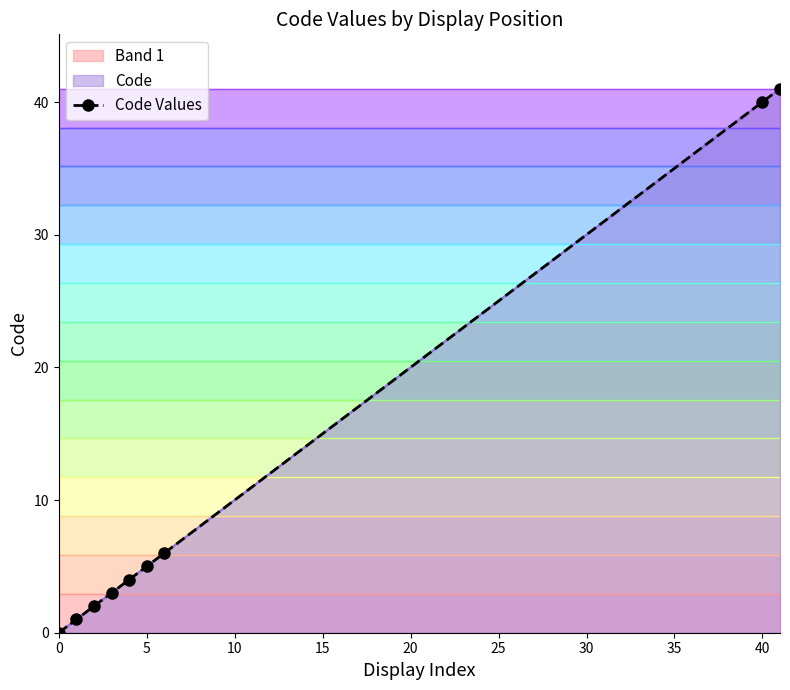

What is the value of the 8th point from the left?

40